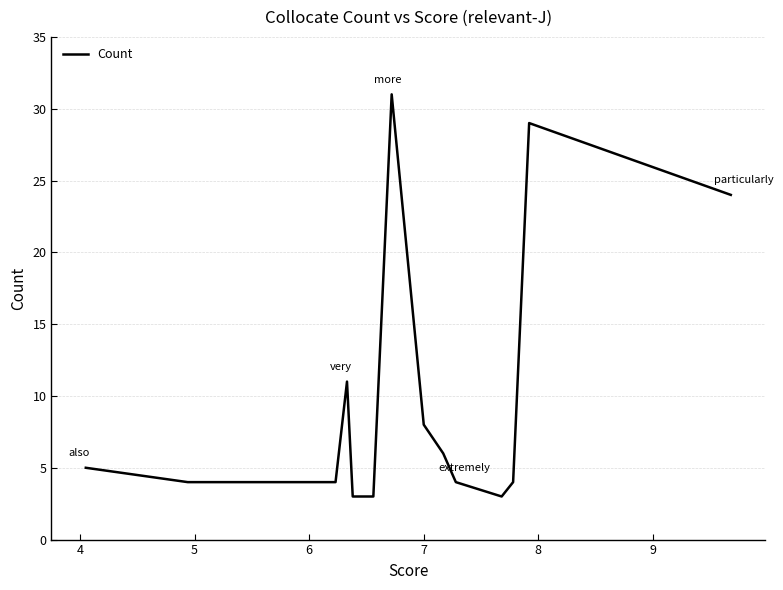

Reading left to right, extract all data points from this chart.

5	4	4	11	3	3	31	8	6	4	3	4	29	24